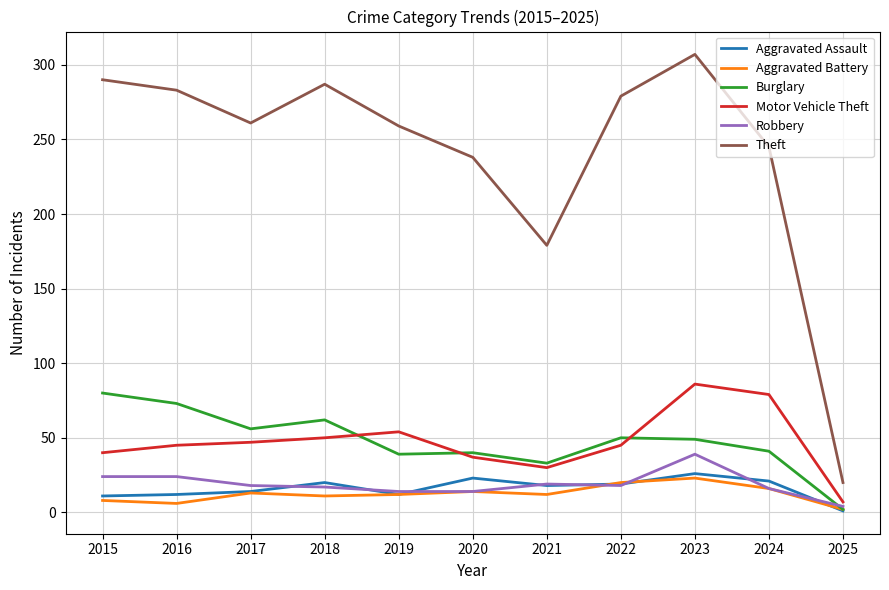

What are all the series names shown in the legend?

Aggravated Assault, Aggravated Battery, Burglary, Motor Vehicle Theft, Robbery, Theft